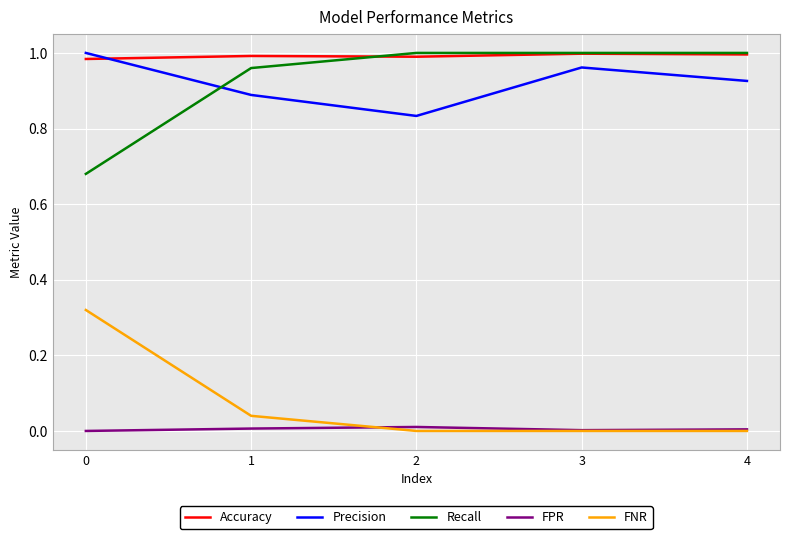

True or false: FNR and Recall cross at least once.

False